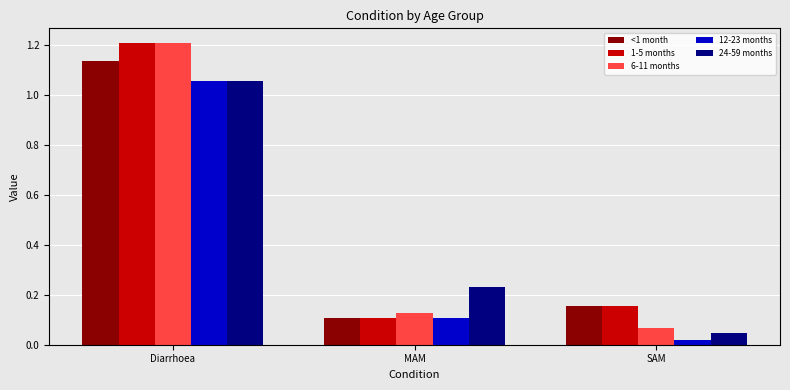

Where is 6-11 months nearest to the value 0?

SAM